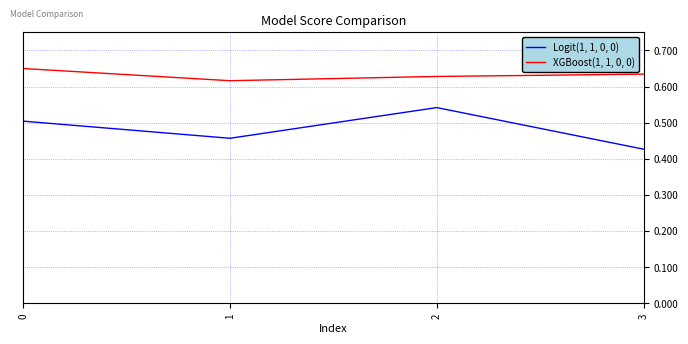

At how many categories does at least one series exceed 0?

4